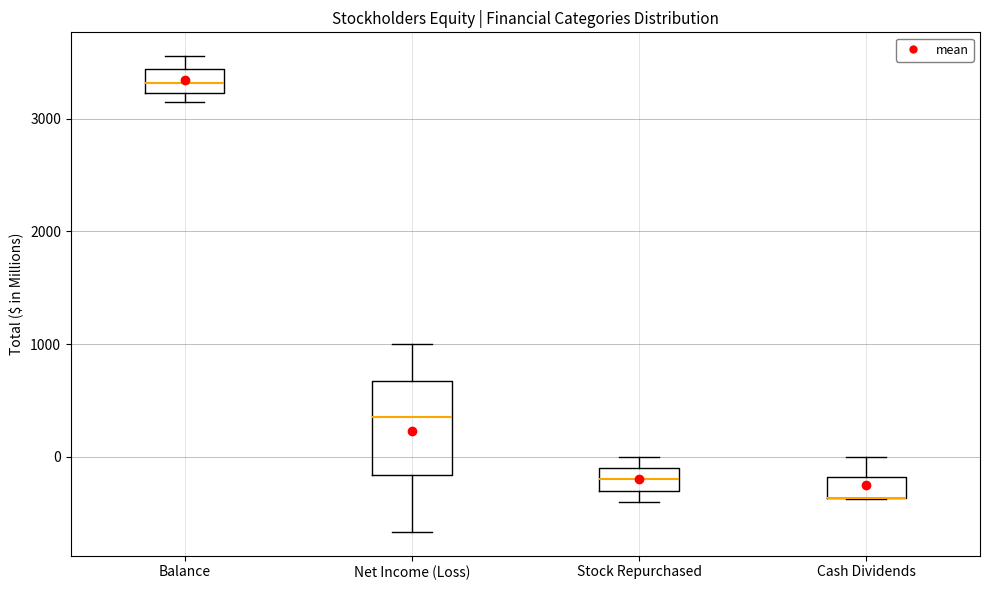

Which box is the tallest, from its lower edge to its upper edge?

Net Income (Loss)